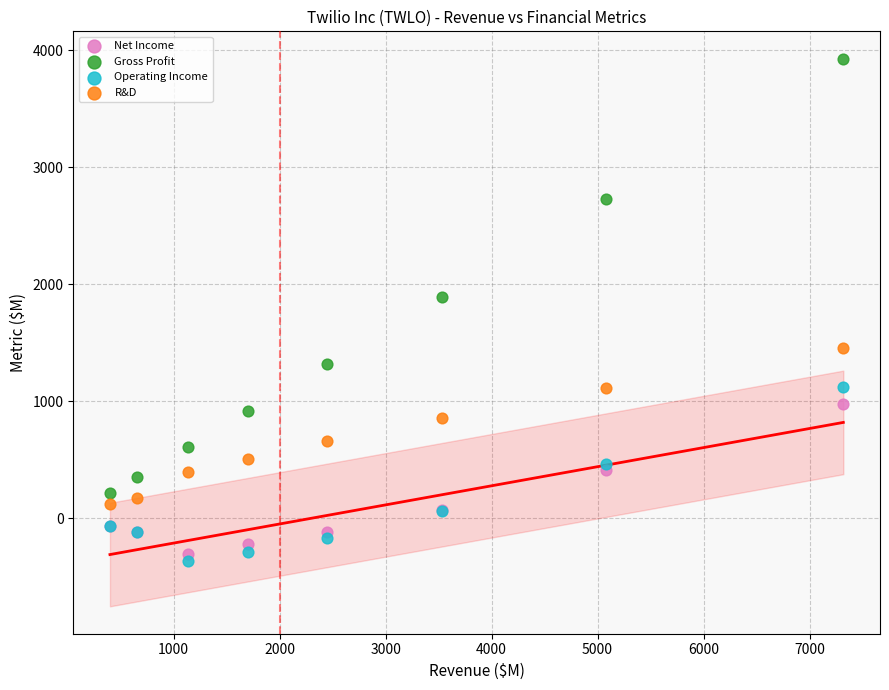

Across all series, what Y value is closest to 1779?

1894.5